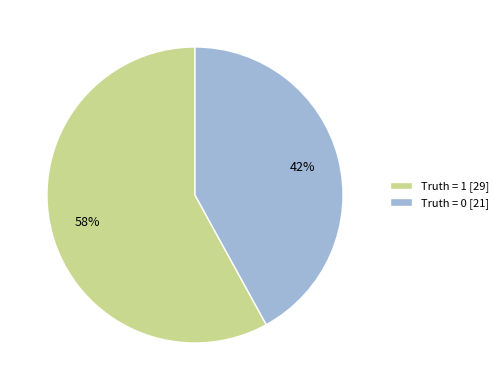

Between Truth = 1 [29] and Truth = 0 [21], which is larger?

Truth = 1 [29]